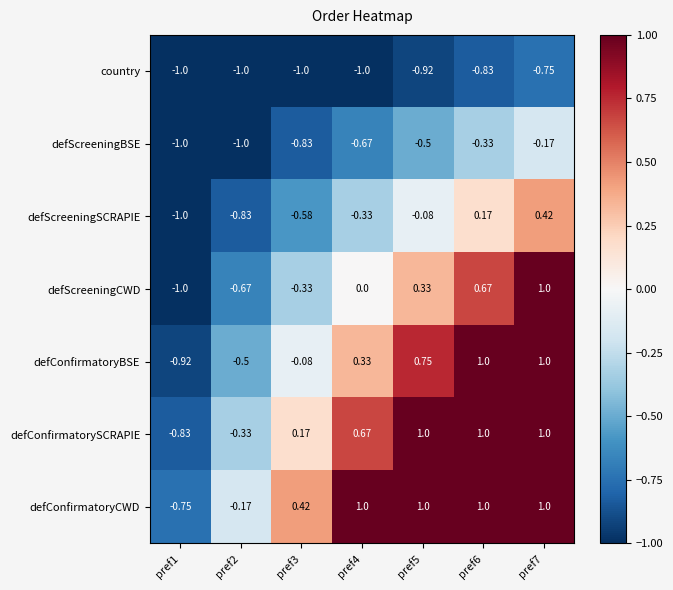

Which series has the largest total across all categories?

defConfirmatoryCWD